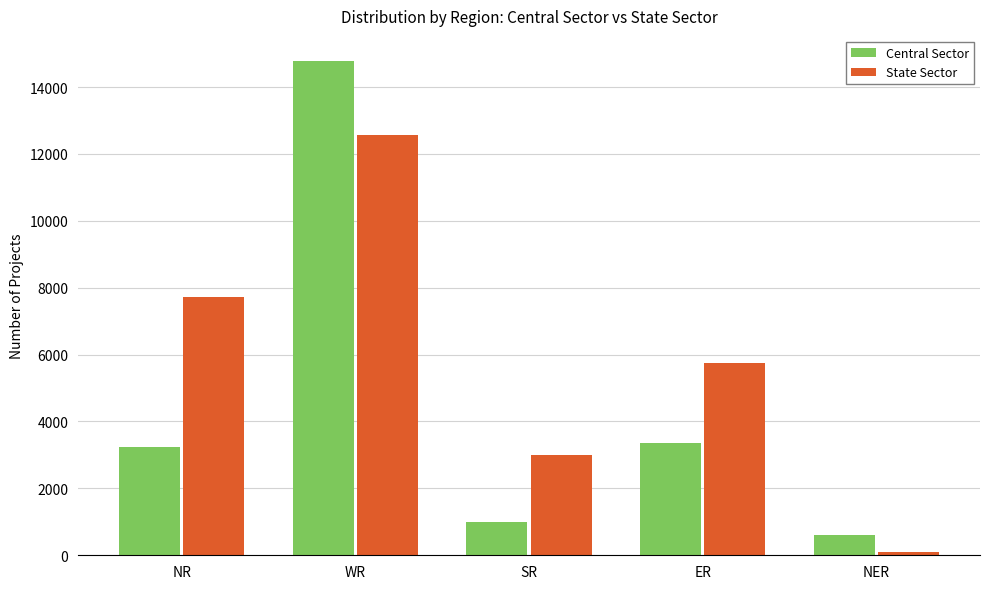

Reading left to right, extract all data points from this chart.

Central Sector: NR=3227	WR=14789	SR=1000	ER=3365	NER=606
State Sector: NR=7708	WR=12564	SR=3010	ER=5739	NER=110